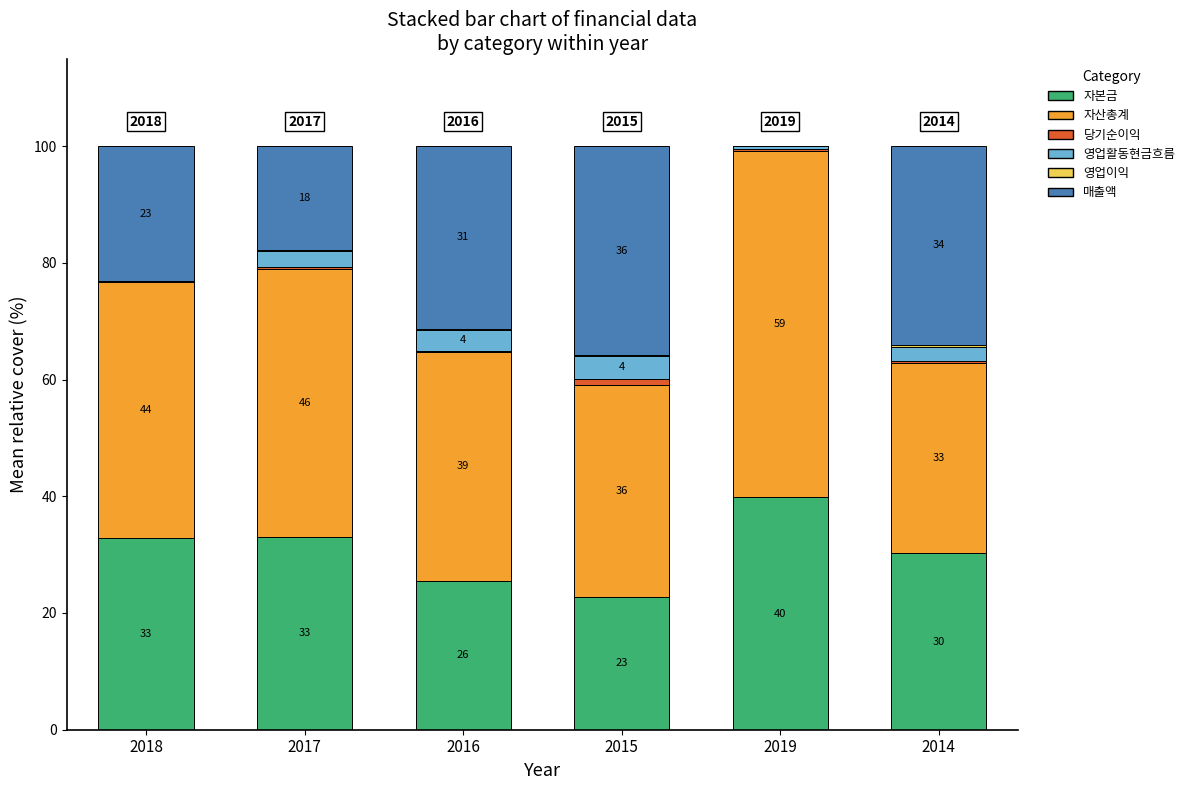

Does the chart contain stacked bars?

Yes